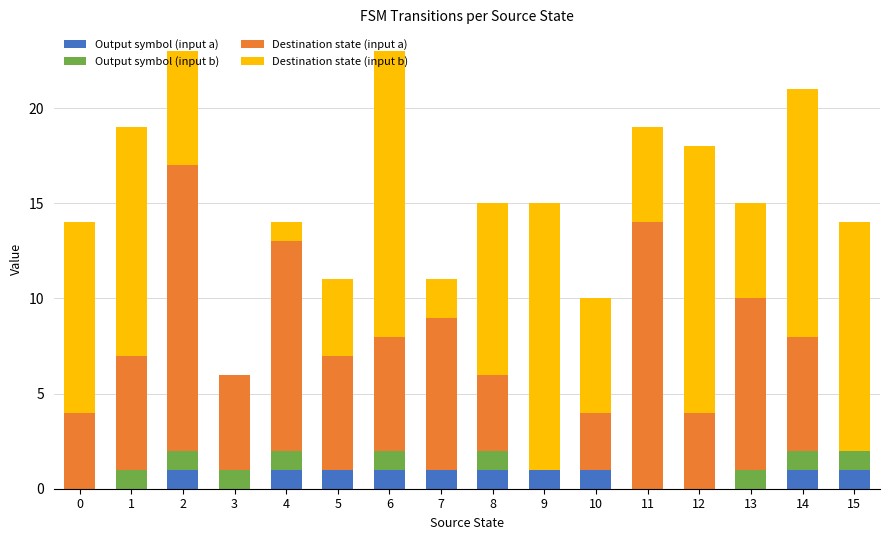

Is it true that Output symbol (input a) equals 0 at 9?

False